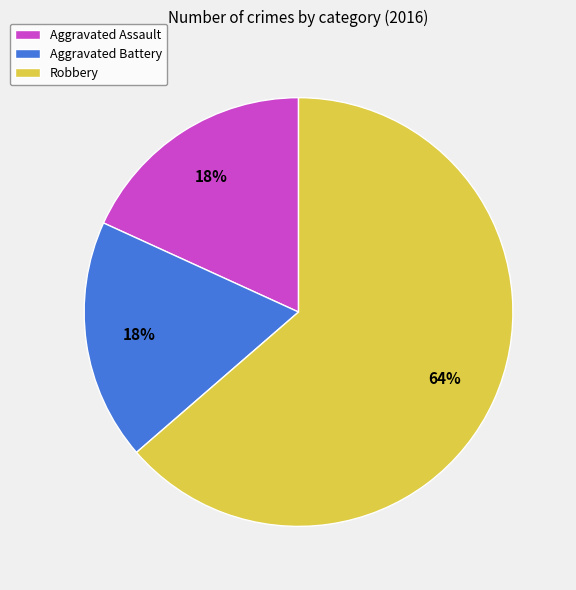

Which slice is the largest?

Robbery